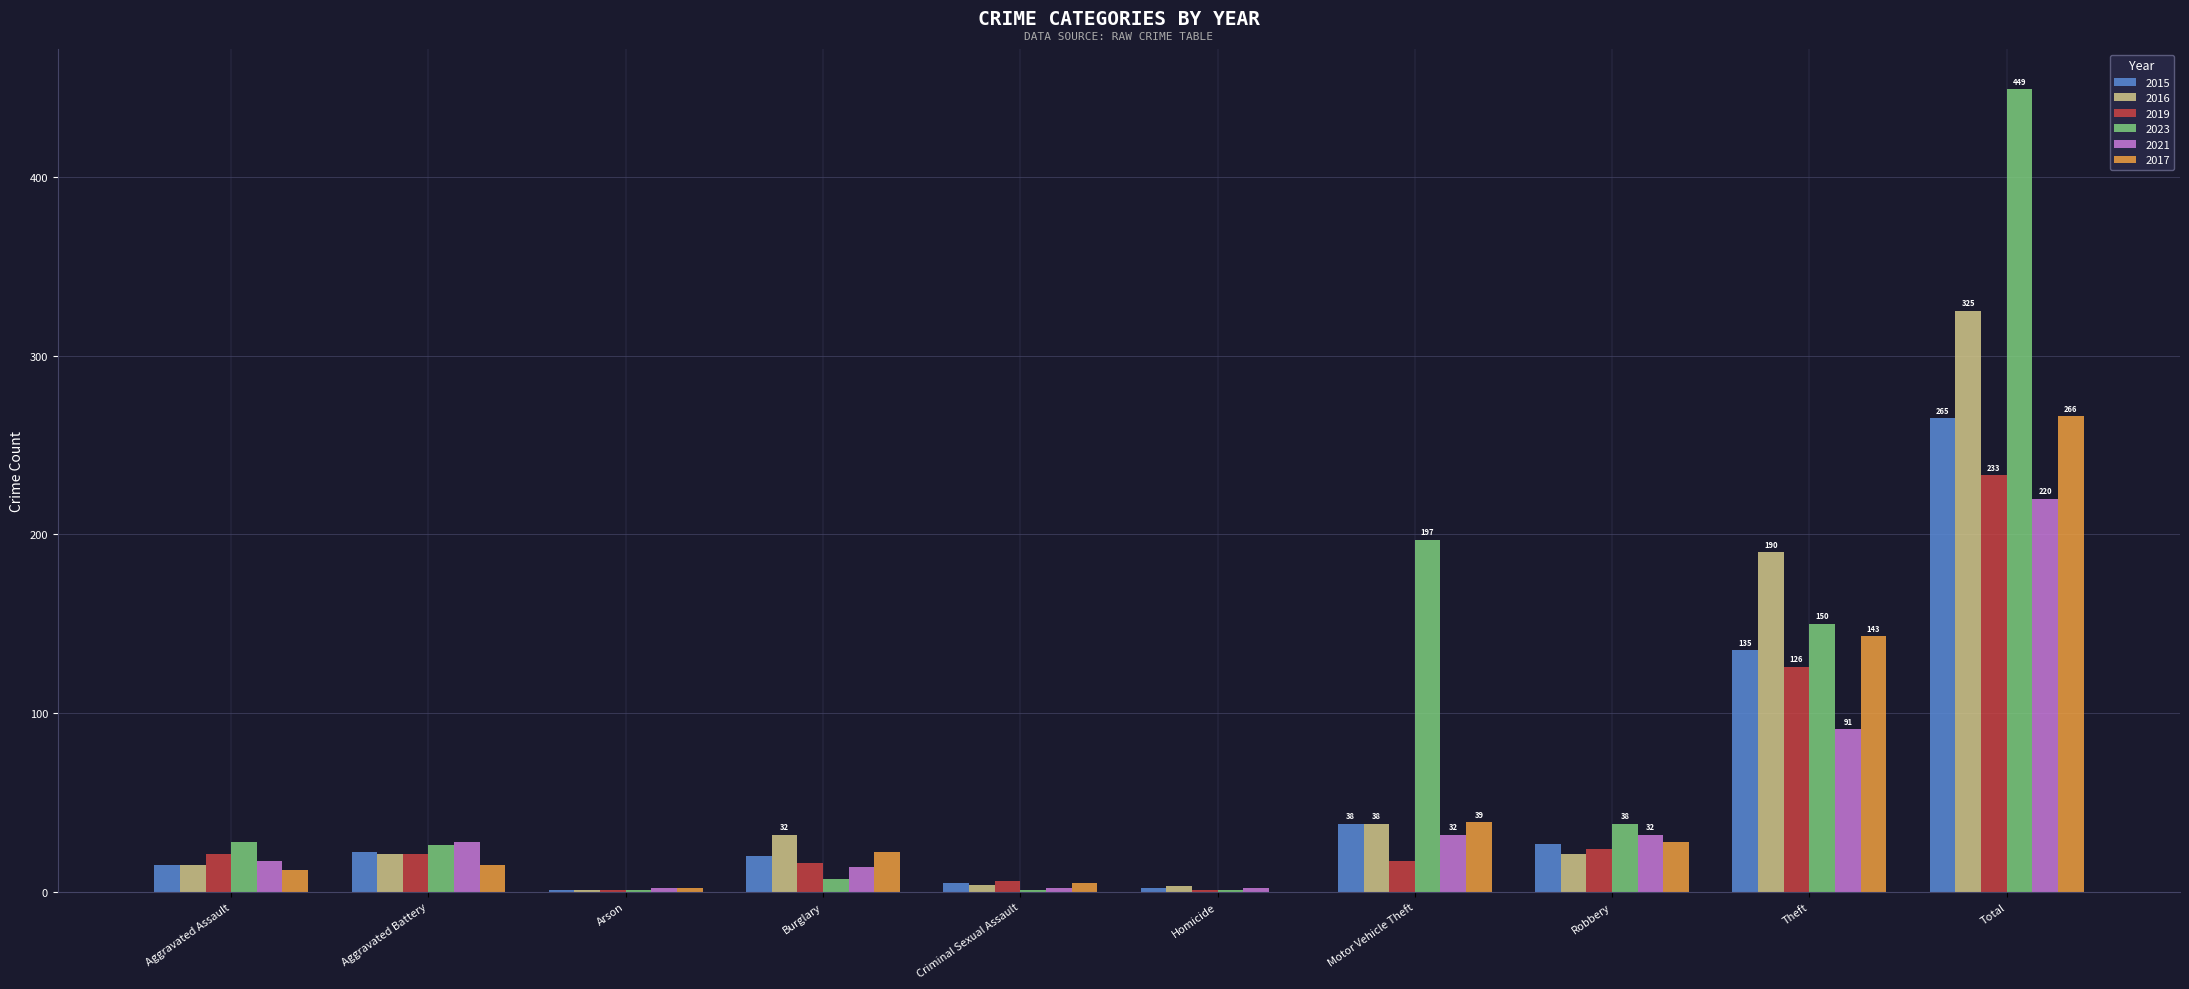

Which series has the largest total across all categories?

2023